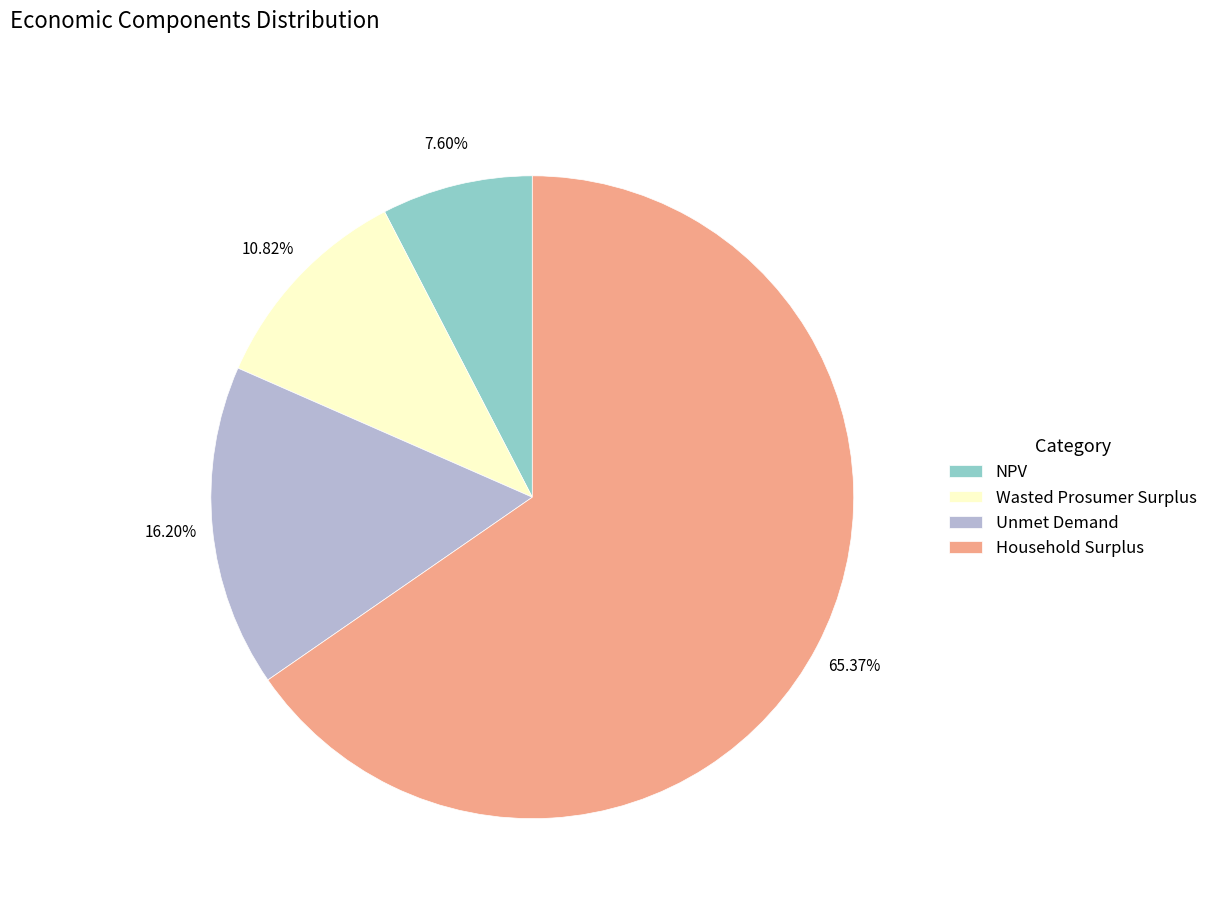

Does Wasted Prosumer Surplus represent more than half of the total?

No